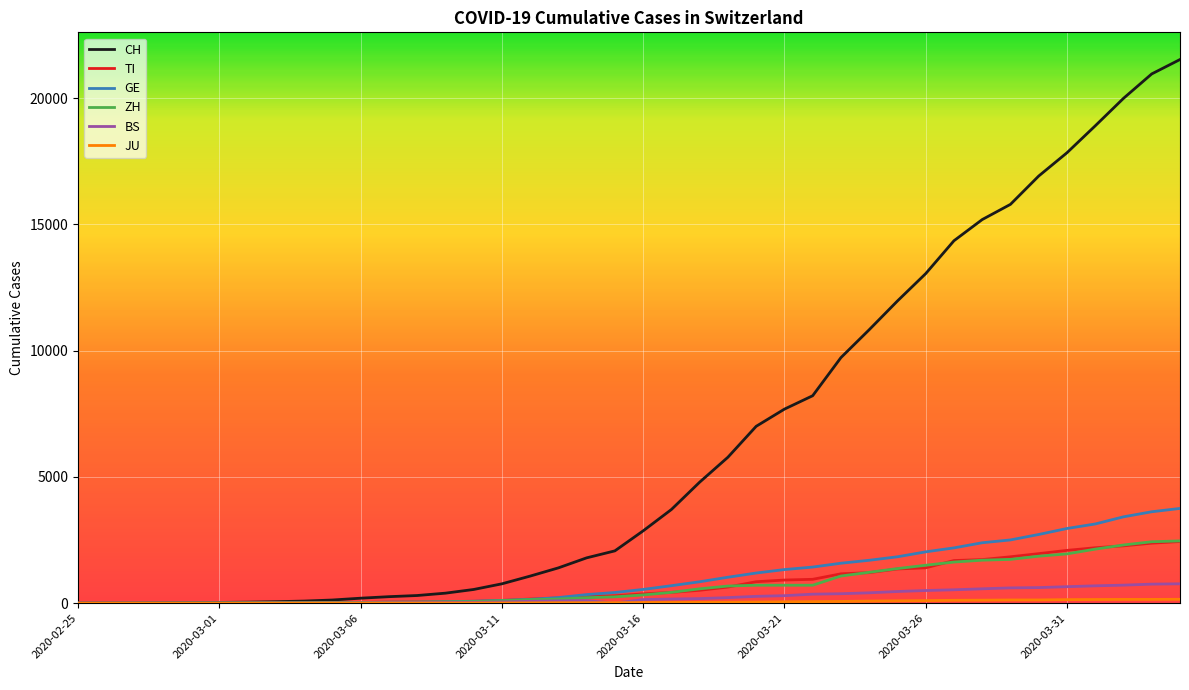

Which series has the widest spread of values?

CH